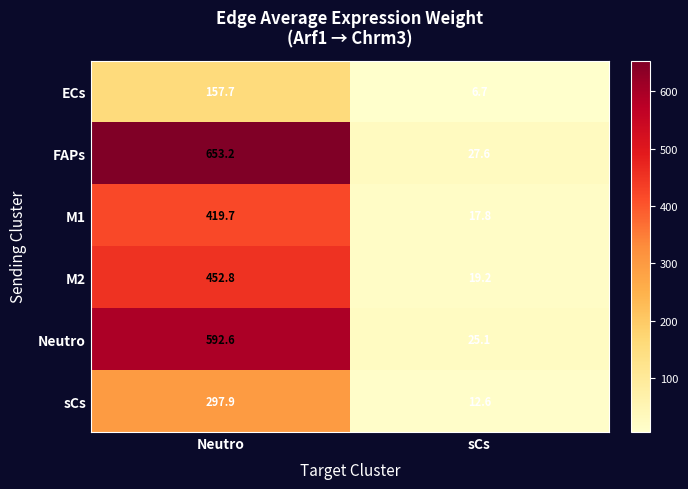

What value does the ECs series have at Neutro?

157.7